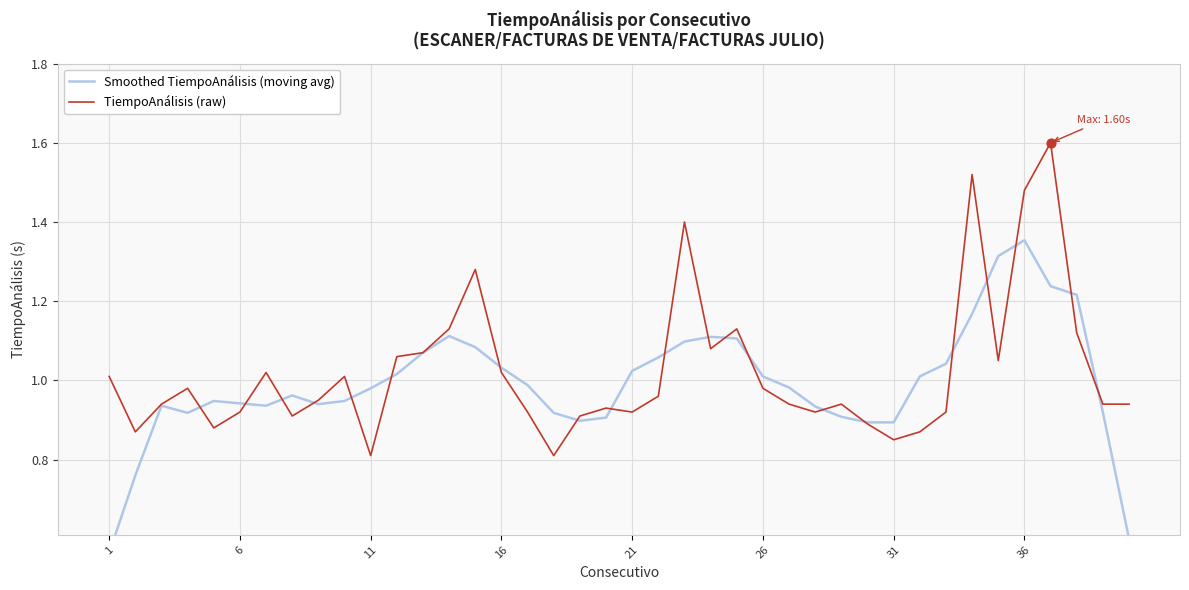

At how many categories does at least one series exceed 1?

21